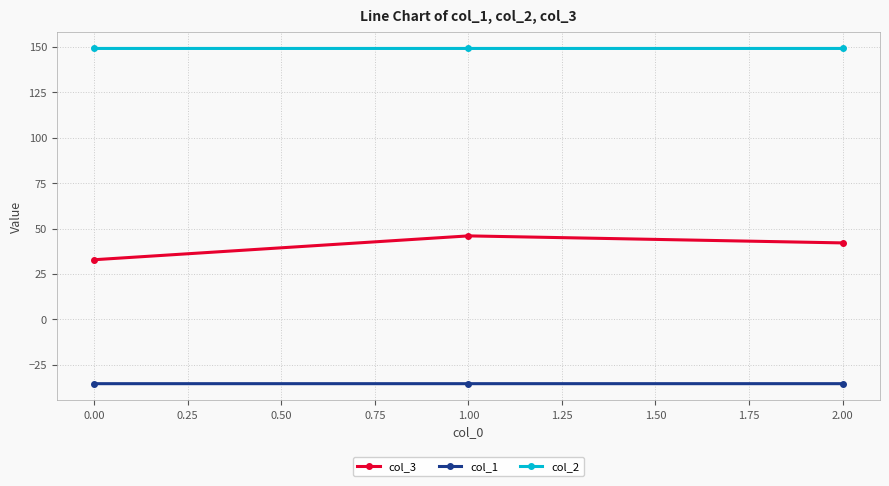

The value of col_2 at 2.00 is 58.6. True or false?

False